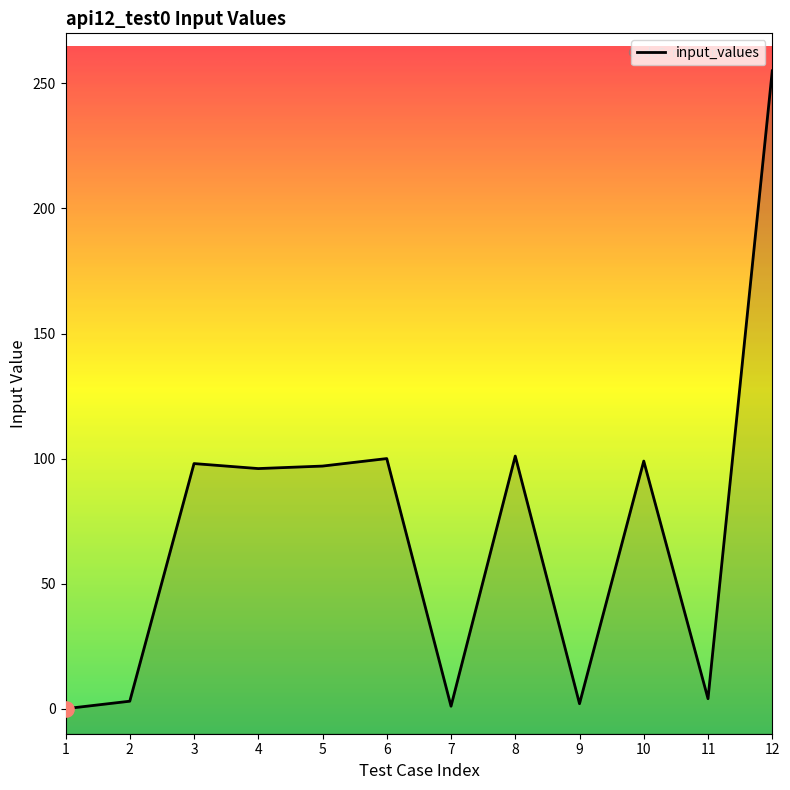

Between 8 and 10, which is larger?

8